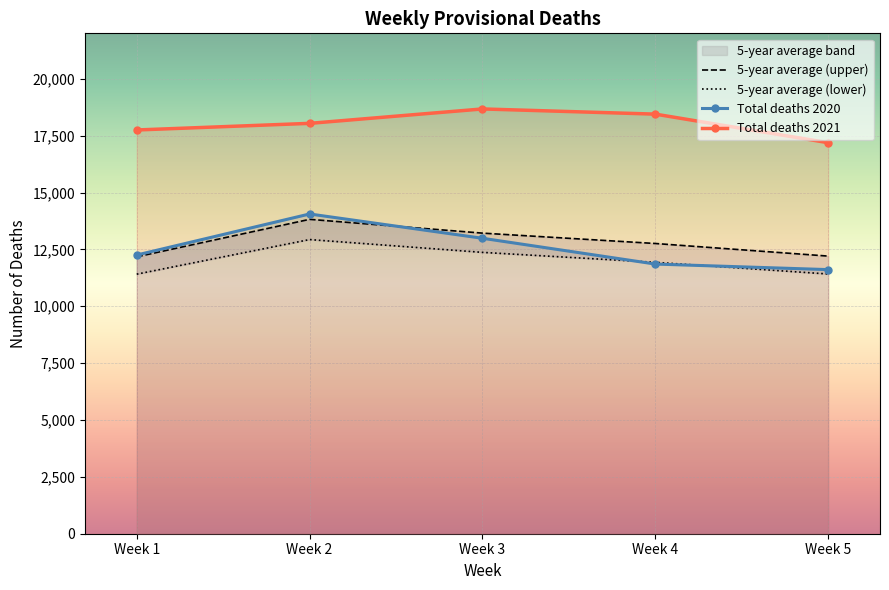

The value of 5-year average (lower) at Week 2 is 12933. True or false?

True